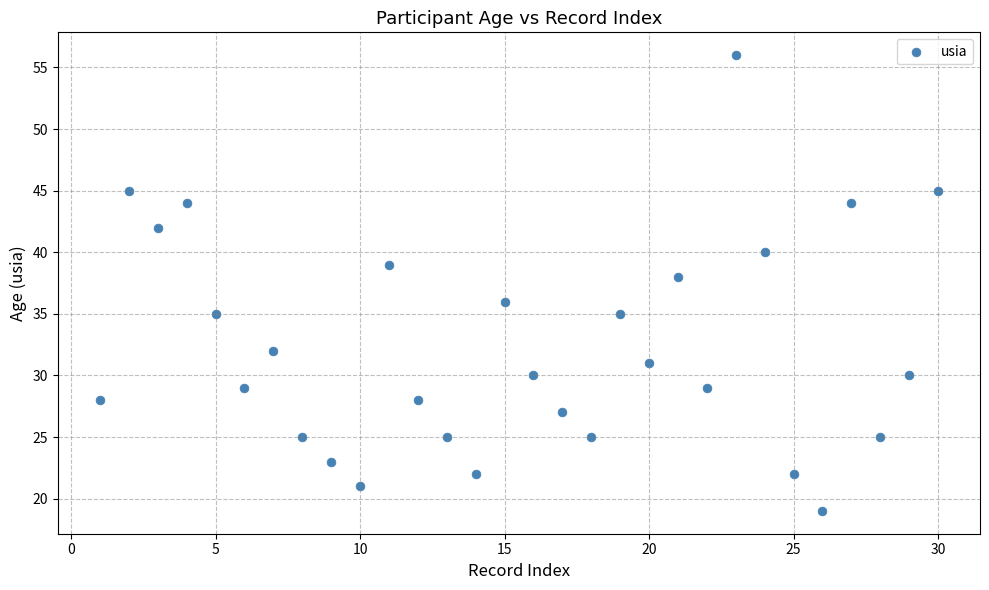

What is the range of X values (max minus min)?

29